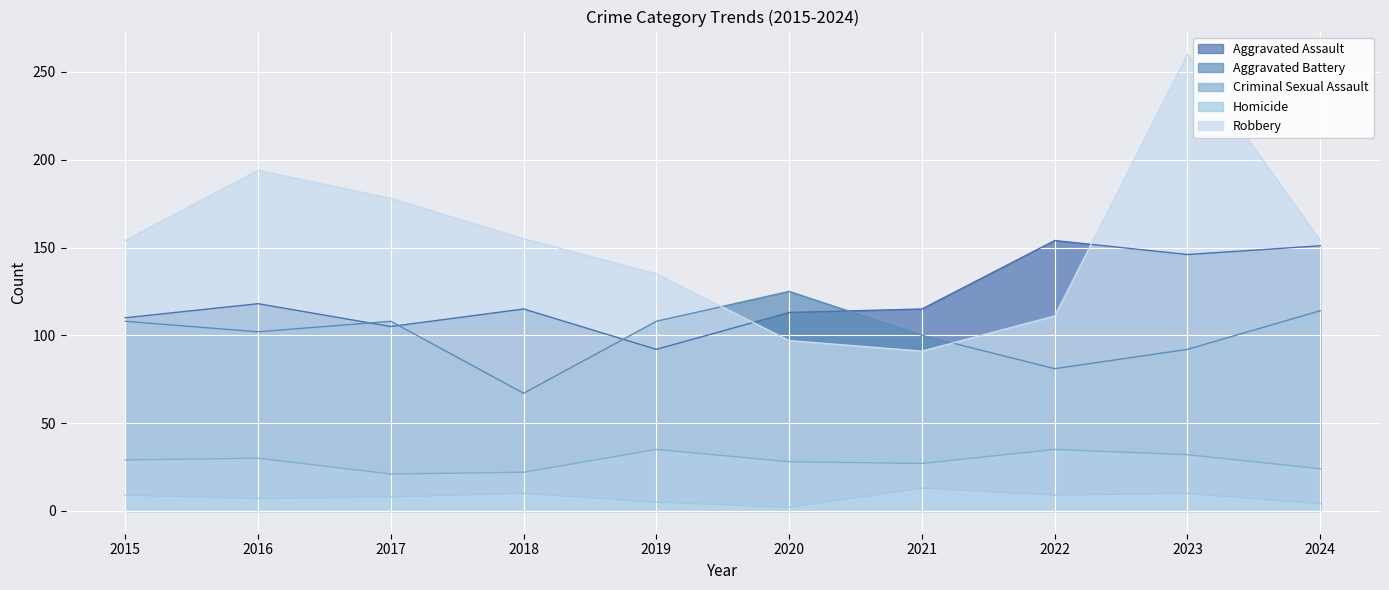

What is the difference between the maximum and minimum values in the Aggravated Battery series?

58